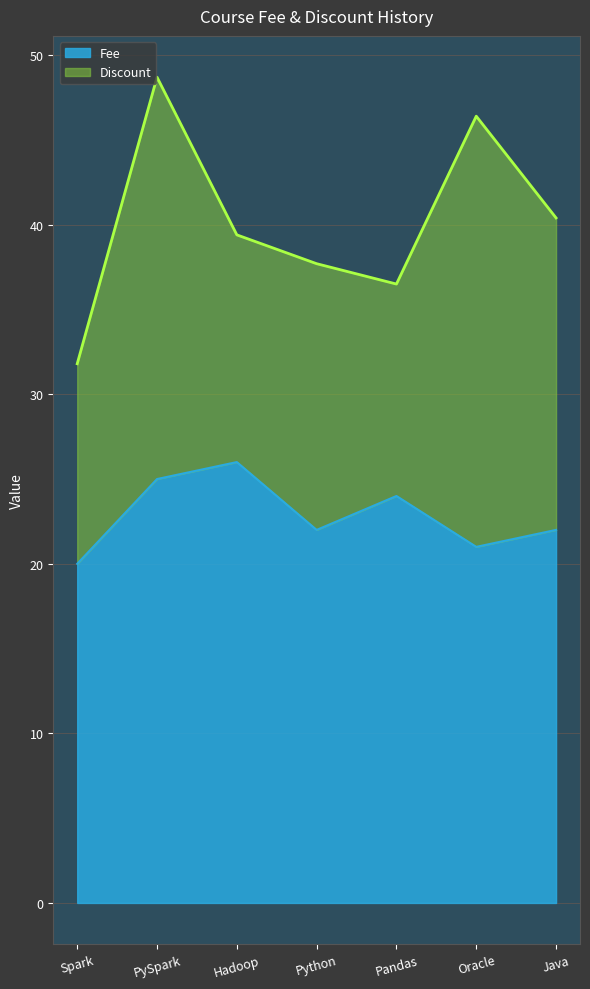

What is the maximum value shown in the chart?

26